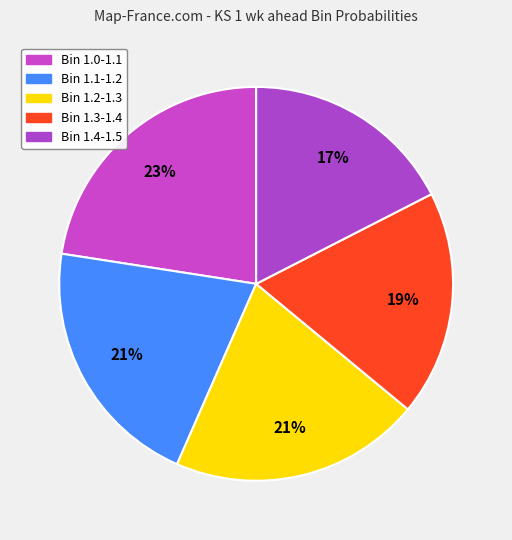

How many slices are in this pie chart?

5